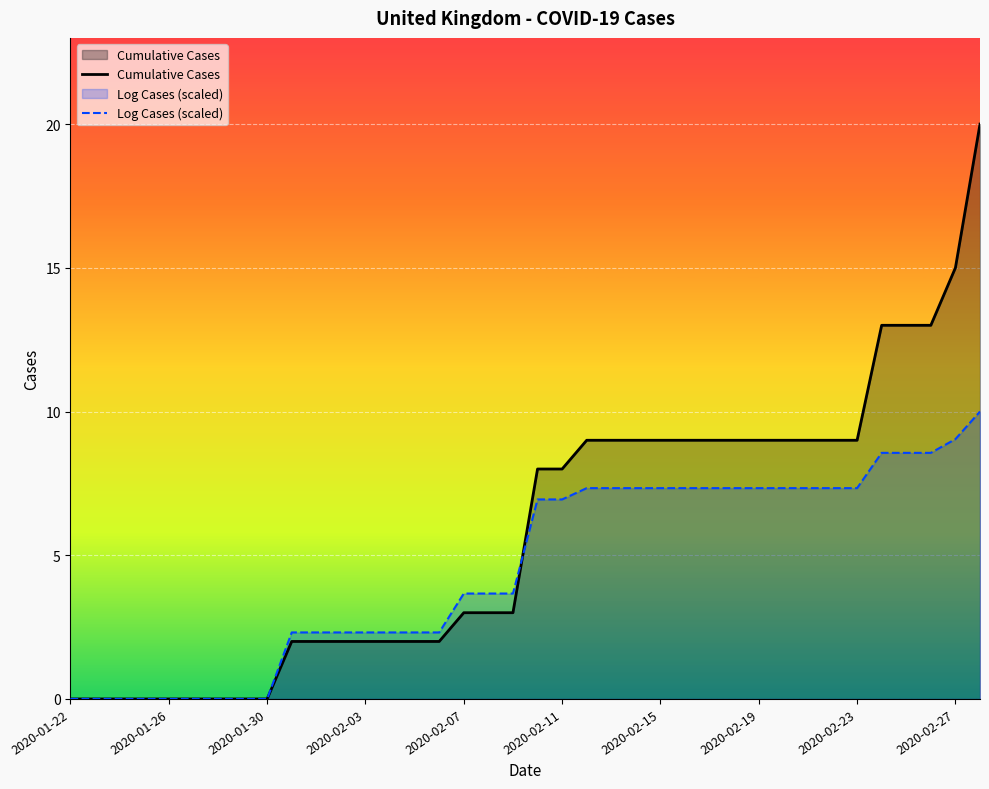

The value of Cumulative Cases at 2020-02-15 is 5.0. True or false?

False